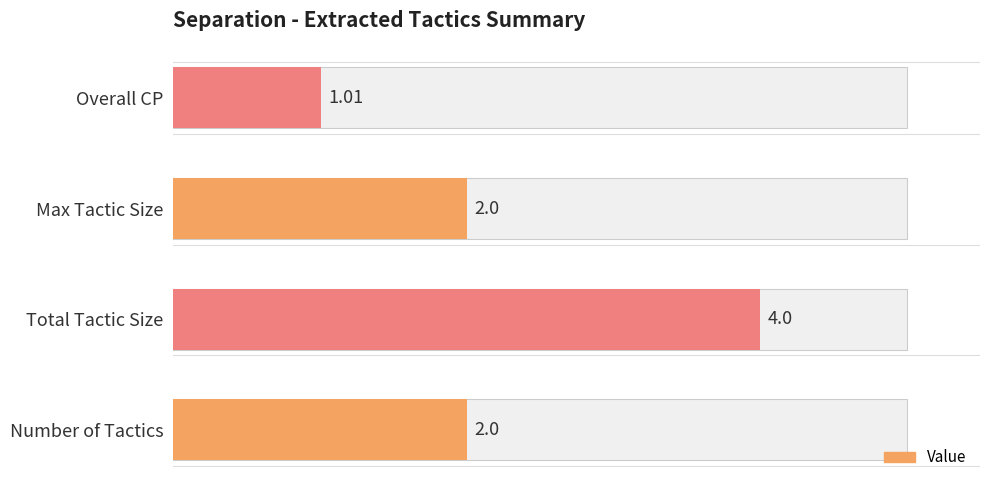

Reading left to right, extract all data points from this chart.

Number of Tactics=2.0	Total Tactic Size=4.0	Max Tactic Size=2.0	Overall CP=1.0